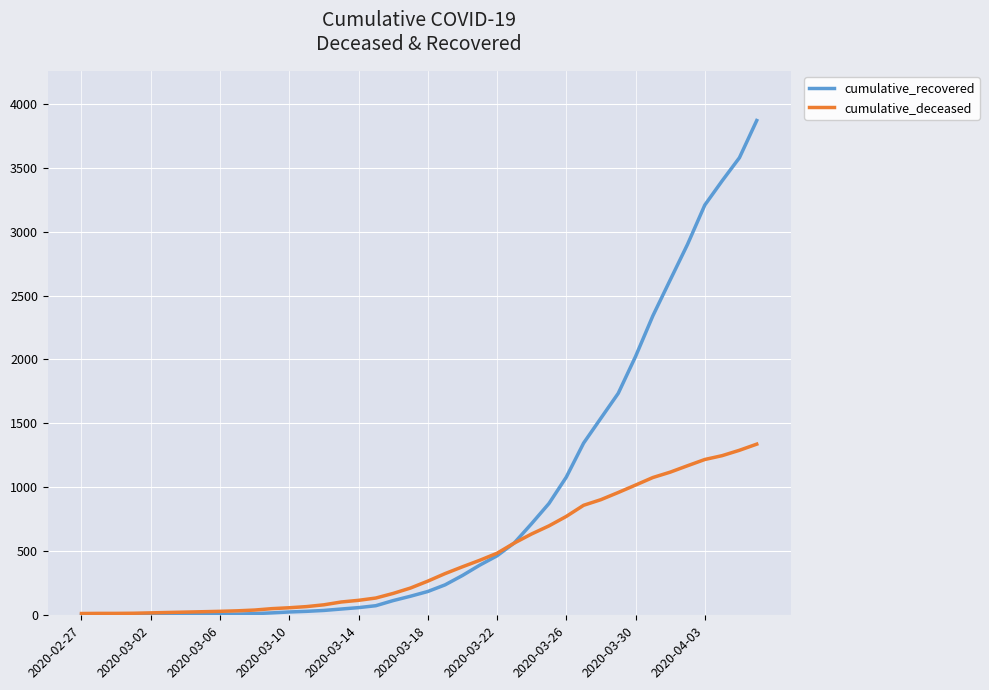

List the series in order of their peak value, lowest first.

cumulative_deceased, cumulative_recovered